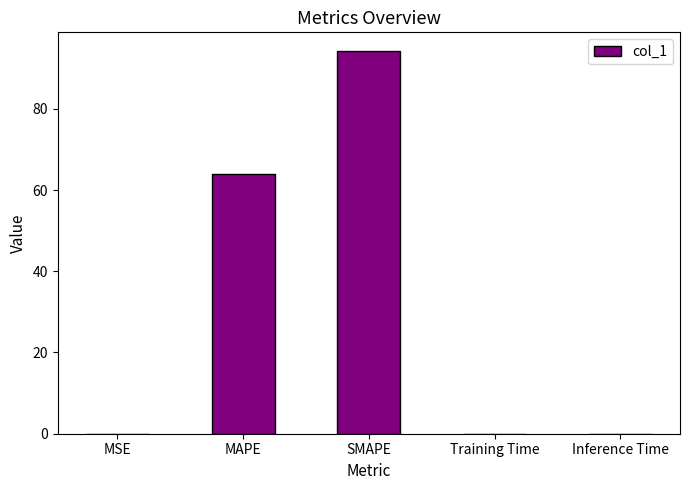

Is it true that the value at MAPE is 89.1?

False